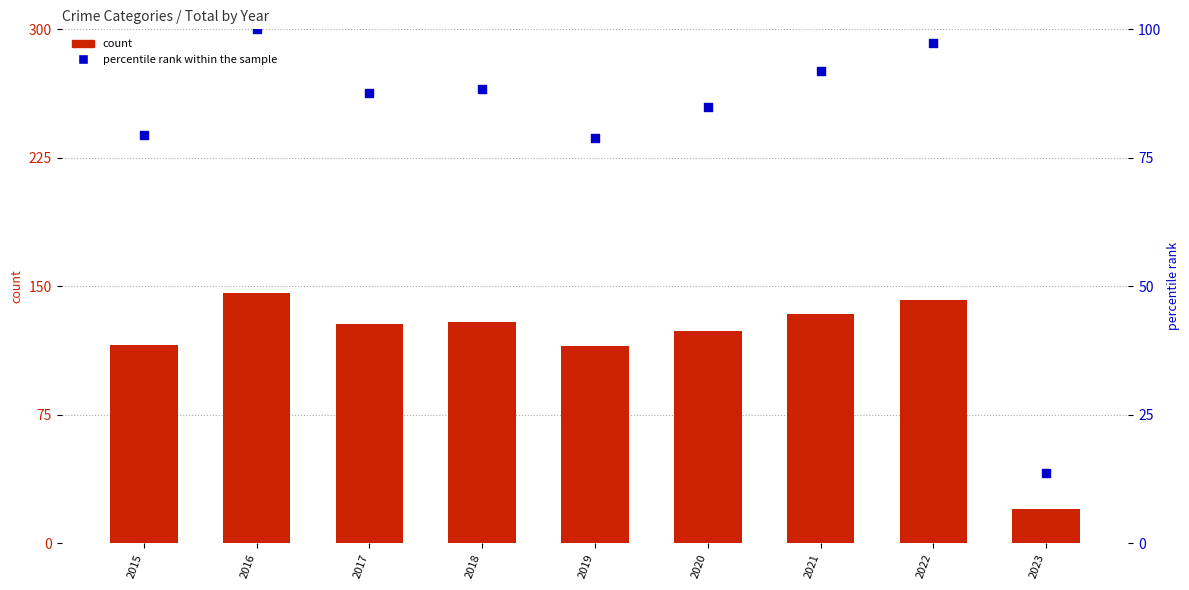

Which series has the largest total across all categories?

count